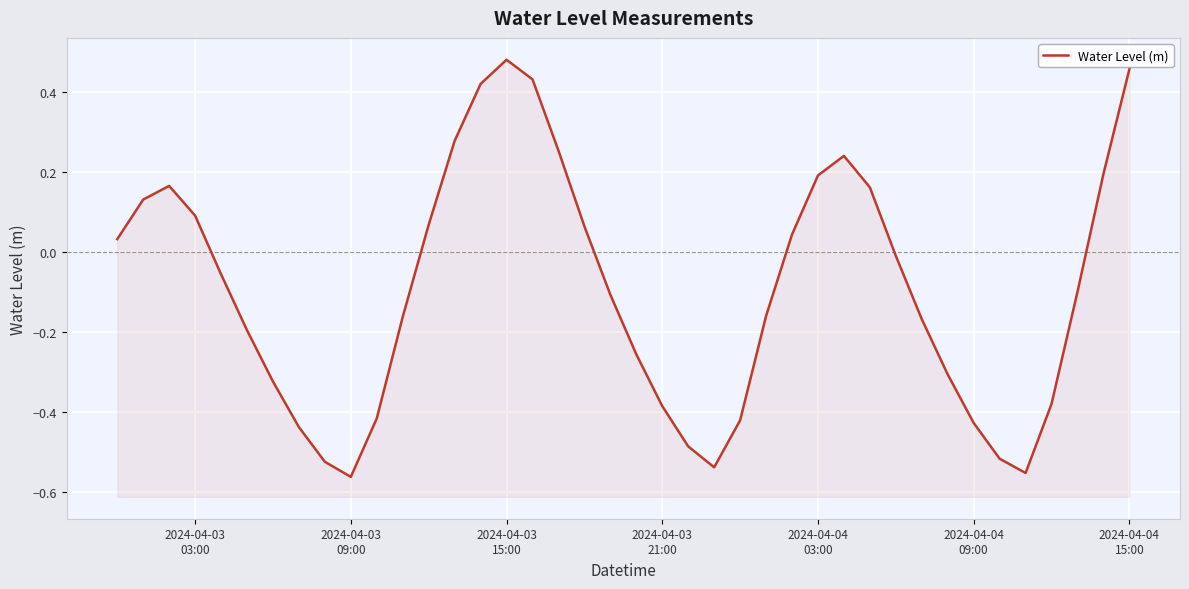

What is the value of the 17th point from the left?

0.4